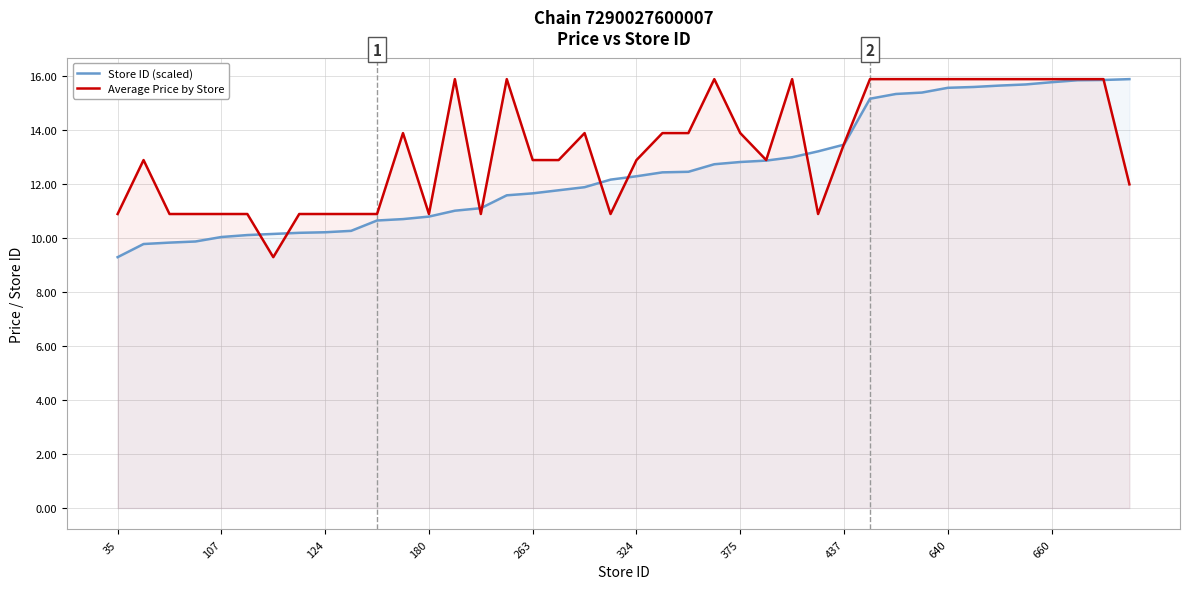

Which series has the largest total across all categories?

Average Price by Store